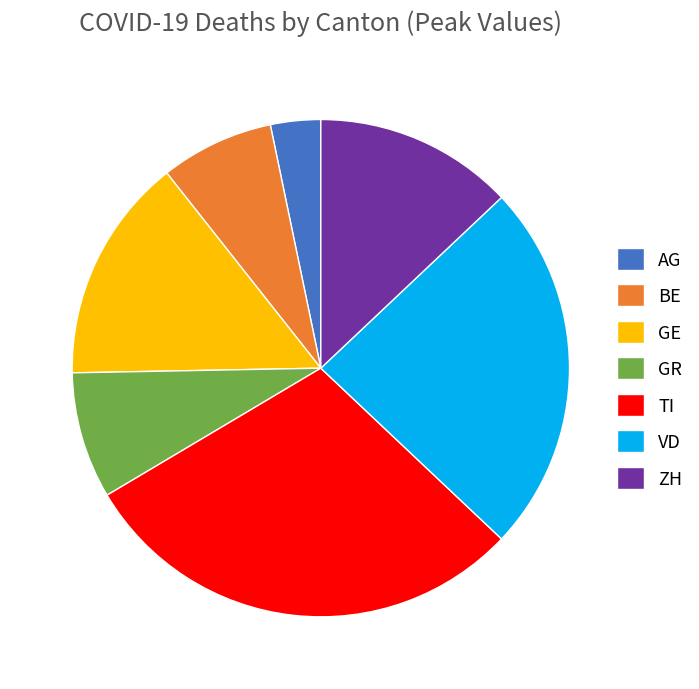

Does GR account for over 50% of the chart?

No